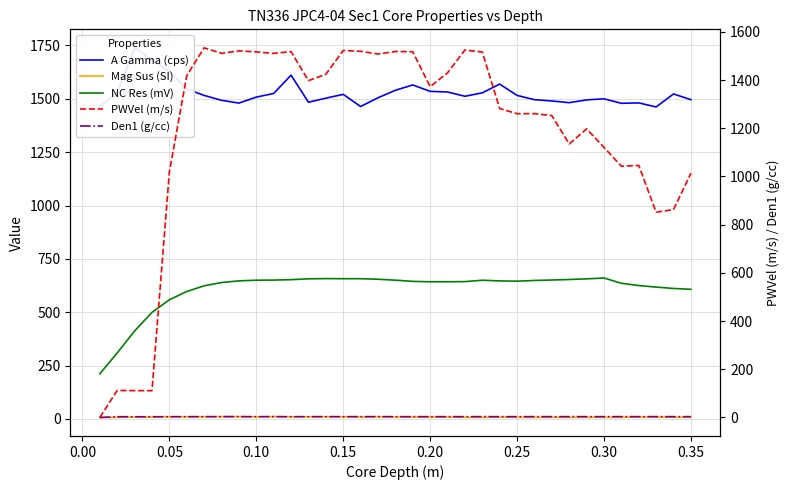

Reading left to right, extract all data points from this chart.

A Gamma (cps): 1466.0	1528.0	1739.0	1683.0	1629.0	1546.0	1516.0	1493.0	1480.0	1508.0	1525.0	1611.0	1484.0	1503.0	1521.0	1464.0	1505.0	1540.0	1565.0	1535.0	1532.0	1512.0	1528.0	1569.0	1516.0	1496.0	1490.0	1482.0	1495.0	1500.0	1479.0	1481.0	1462.0	1523.0	1496.0
Mag Sus (SI): 7.0	8.0	9.0	9.0	10.0	10.0	10.0	11.0	11.0	10.0	11.0	10.0	10.0	10.0	10.0	9.0	10.0	9.0	9.0	9.0	9.0	8.0	8.0	9.0	8.0	8.0	8.0	8.0	8.0	8.0	8.0	9.0	9.0	8.0	8.0
NC Res (mV): 212.0	309.4	412.3	499.6	558.5	597.3	624.0	639.3	647.1	650.2	650.8	652.7	656.7	657.7	657.2	657.3	654.7	650.3	644.7	642.9	643.0	643.6	650.1	647.0	645.7	649.0	651.1	653.5	656.5	660.5	635.8	625.2	617.9	611.5	607.5
PWVel (m/s): 0.0	112.2	111.6	111.1	1018.6	1417.8	1533.5	1510.4	1520.8	1516.6	1510.3	1518.0	1397.3	1423.7	1522.4	1519.1	1507.9	1518.2	1517.3	1372.4	1429.6	1524.5	1516.1	1281.7	1260.1	1260.6	1252.4	1134.8	1197.3	1120.6	1042.3	1045.7	851.6	862.5	1013.2
Den1 (g/cc): 0.0	3.2	3.0	3.1	3.3	3.4	3.5	3.5	3.5	3.5	3.5	3.3	3.5	3.5	3.5	3.5	3.5	3.4	3.4	3.4	3.4	3.5	3.4	3.4	3.5	3.5	3.5	3.5	3.5	3.5	3.5	3.5	3.5	3.5	3.5